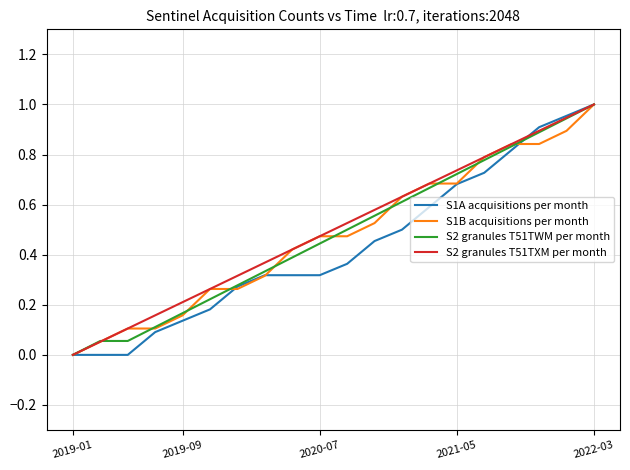

What is the difference between the maximum and minimum values in the S1A acquisitions per month series?

1.0